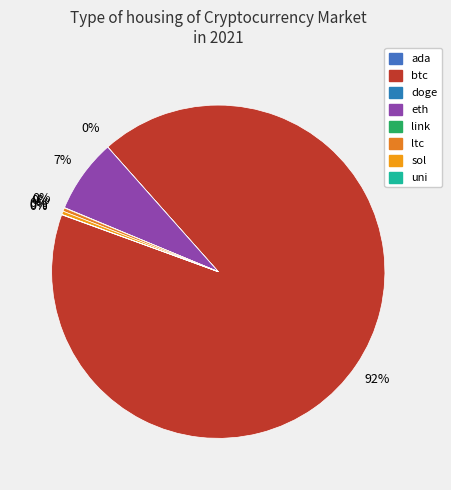

To the nearest percent, what is the difference between the largest and smallest slice percentages?

92%